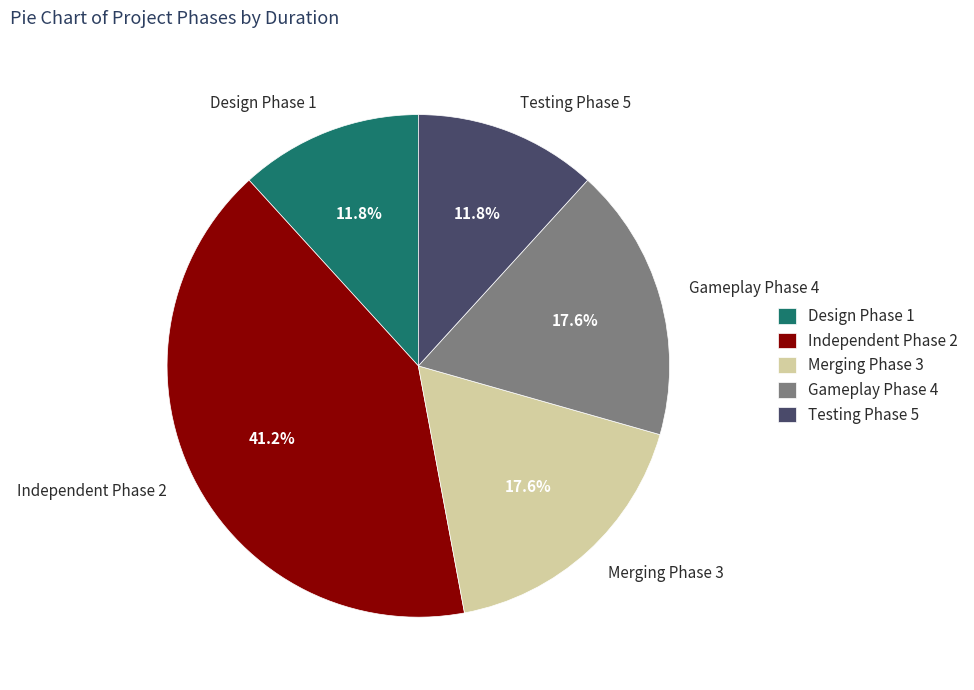

What is the largest slice in the pie chart?

Independent Phase 2